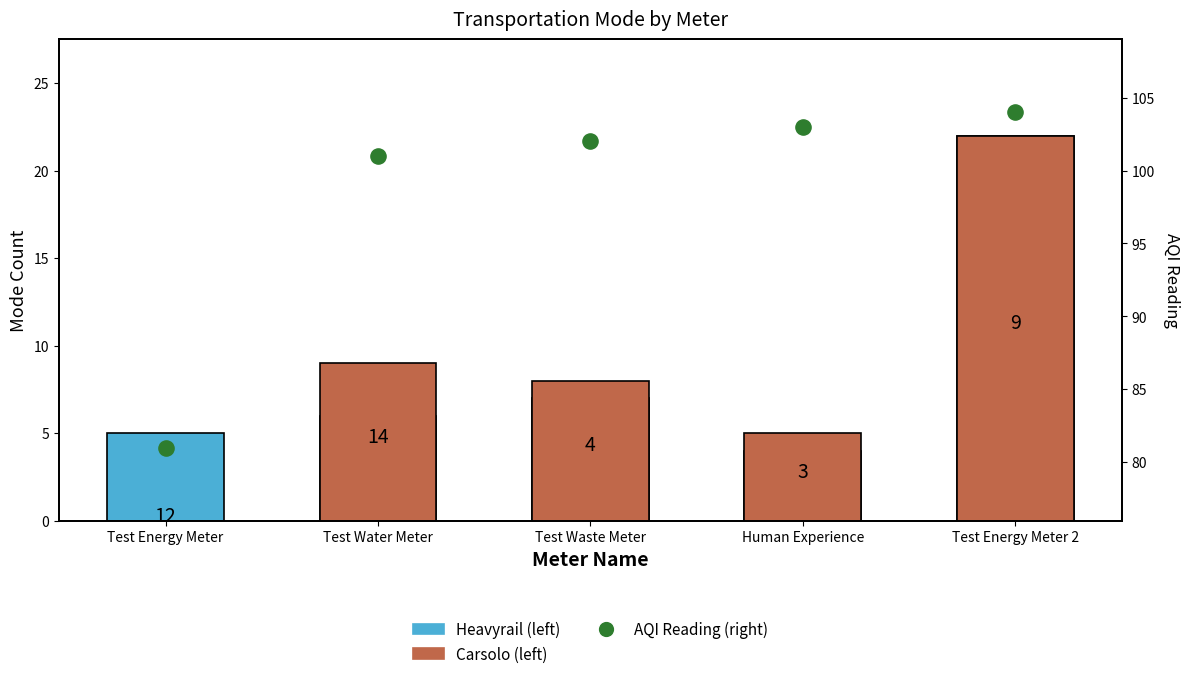

Which series reaches the maximum Y coordinate?

AQI Reading (right)